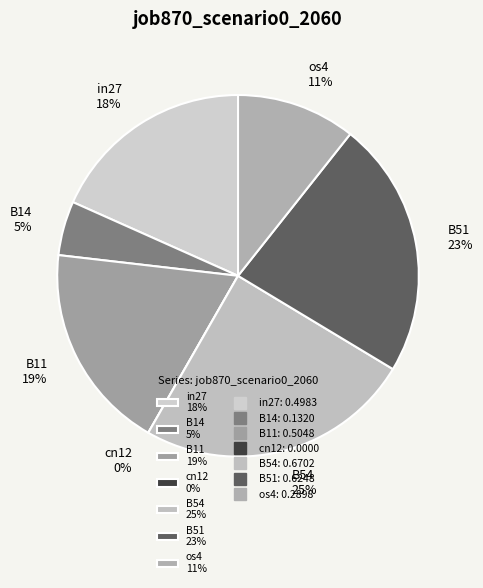

Is there a majority slice in this chart?

No